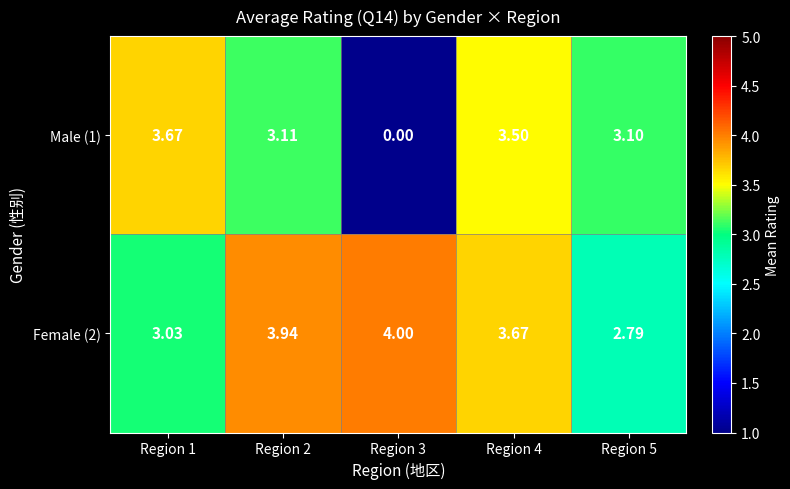

Rank the series at Region 2 from highest to lowest value.

Female (2), Male (1)